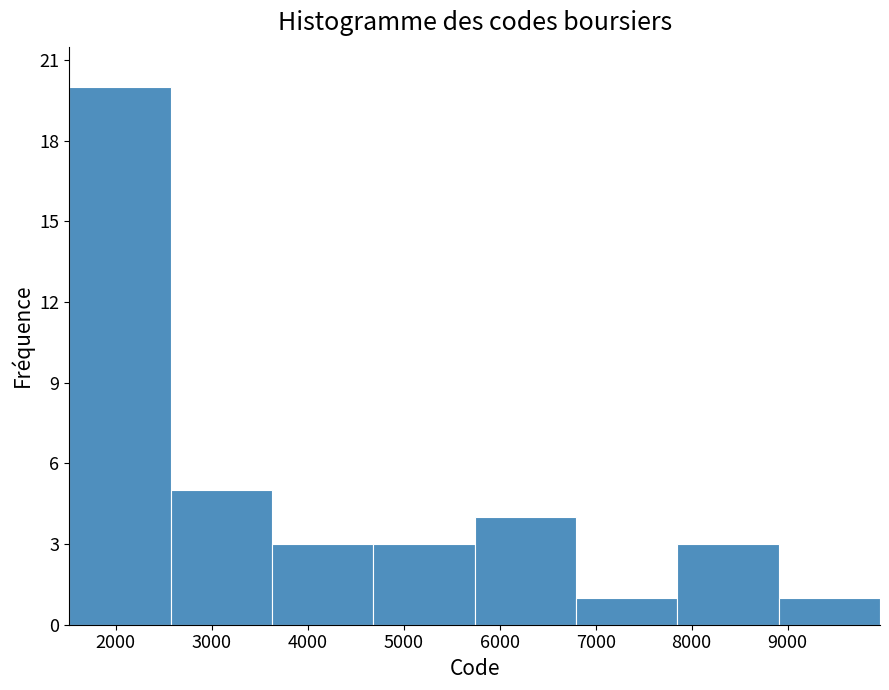

Reading left to right, list every bar in this chart as the range it spans on the x-axis followed by its height. Neither the bar edges nor the heights are printed on the chart, so give them approximately, as read against the axes.

1500 to 2600: 20
2600 to 3600: 5
3600 to 4700: 3
4700 to 5700: 3
5700 to 6800: 4
6800 to 7900: 1
7900 to 8900: 3
8900 to 10000: 1